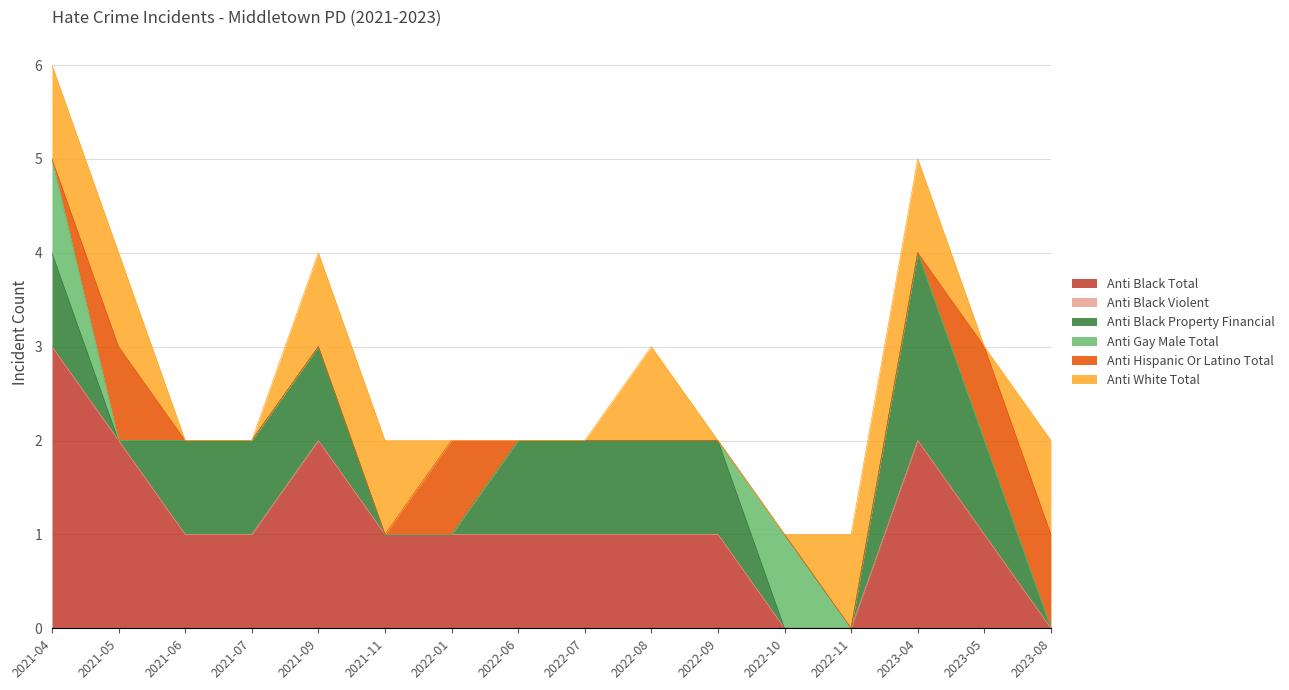

At how many categories does at least one series exceed 1?

4